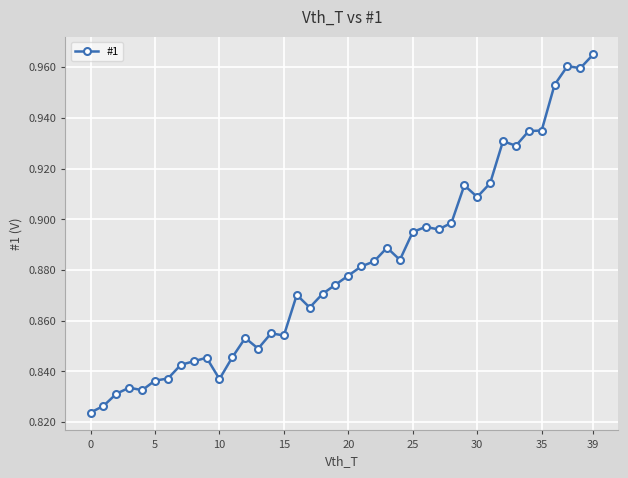

What is the sum of all values?

35.2